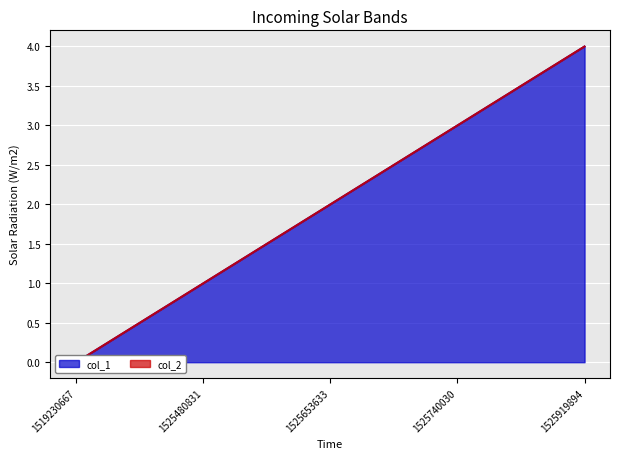

Reading left to right, what are all the values shown in this chart?

1519230667=0	1525480831=1	1525653633=2	1525740030=3	1525919894=4